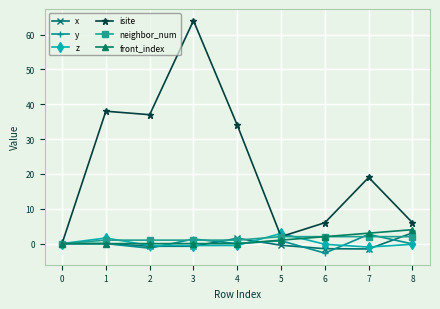

How many series are shown in this chart?

6